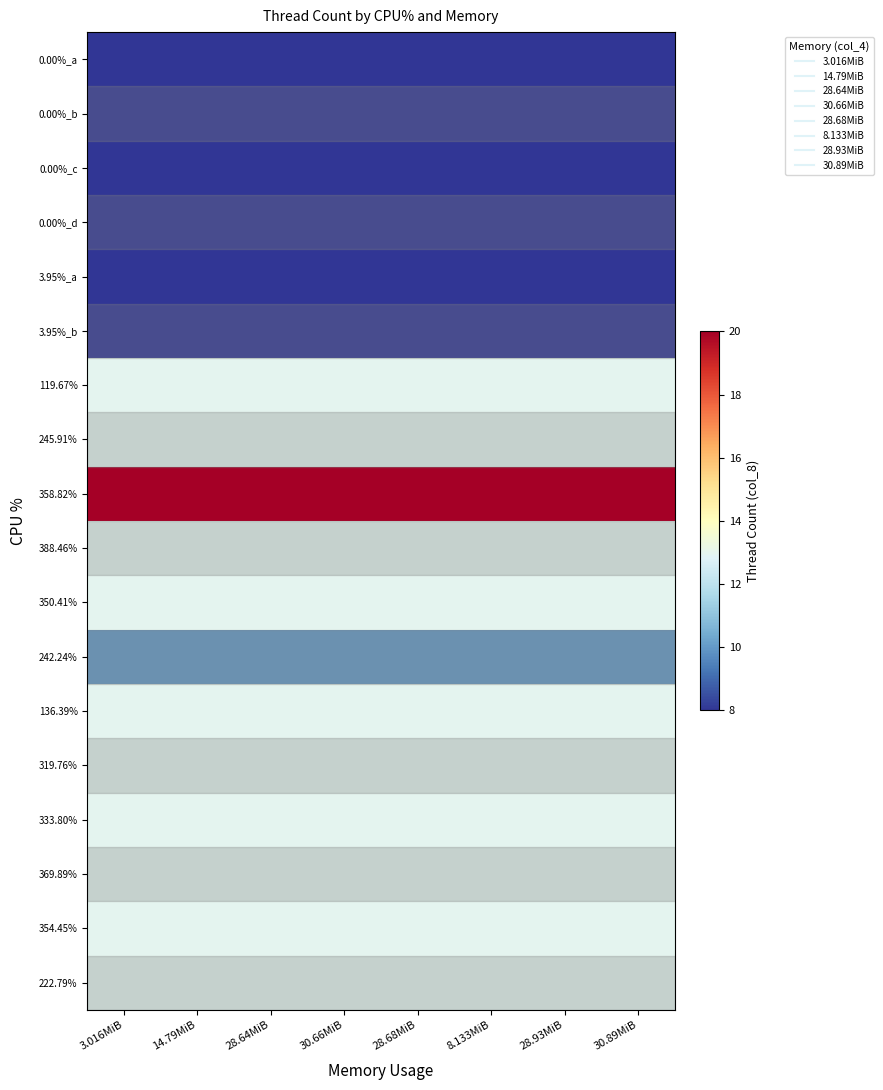

Reading left to right, list all the values displayed in this chart.

0.00%_a: 3.016MiB=8	14.79MiB=8	28.64MiB=8	30.66MiB=8	28.68MiB=8	8.133MiB=8	28.93MiB=8	30.89MiB=8
0.00%_b: 3.016MiB=8	14.79MiB=8	28.64MiB=8	30.66MiB=8	28.68MiB=8	8.133MiB=8	28.93MiB=8	30.89MiB=8
0.00%_c: 3.016MiB=8	14.79MiB=8	28.64MiB=8	30.66MiB=8	28.68MiB=8	8.133MiB=8	28.93MiB=8	30.89MiB=8
0.00%_d: 3.016MiB=8	14.79MiB=8	28.64MiB=8	30.66MiB=8	28.68MiB=8	8.133MiB=8	28.93MiB=8	30.89MiB=8
3.95%_a: 3.016MiB=8	14.79MiB=8	28.64MiB=8	30.66MiB=8	28.68MiB=8	8.133MiB=8	28.93MiB=8	30.89MiB=8
3.95%_b: 3.016MiB=8	14.79MiB=8	28.64MiB=8	30.66MiB=8	28.68MiB=8	8.133MiB=8	28.93MiB=8	30.89MiB=8
119.67%: 3.016MiB=13	14.79MiB=13	28.64MiB=13	30.66MiB=13	28.68MiB=13	8.133MiB=13	28.93MiB=13	30.89MiB=13
245.91%: 3.016MiB=13	14.79MiB=13	28.64MiB=13	30.66MiB=13	28.68MiB=13	8.133MiB=13	28.93MiB=13	30.89MiB=13
358.82%: 3.016MiB=20	14.79MiB=20	28.64MiB=20	30.66MiB=20	28.68MiB=20	8.133MiB=20	28.93MiB=20	30.89MiB=20
388.46%: 3.016MiB=13	14.79MiB=13	28.64MiB=13	30.66MiB=13	28.68MiB=13	8.133MiB=13	28.93MiB=13	30.89MiB=13
350.41%: 3.016MiB=13	14.79MiB=13	28.64MiB=13	30.66MiB=13	28.68MiB=13	8.133MiB=13	28.93MiB=13	30.89MiB=13
242.24%: 3.016MiB=10	14.79MiB=10	28.64MiB=10	30.66MiB=10	28.68MiB=10	8.133MiB=10	28.93MiB=10	30.89MiB=10
136.39%: 3.016MiB=13	14.79MiB=13	28.64MiB=13	30.66MiB=13	28.68MiB=13	8.133MiB=13	28.93MiB=13	30.89MiB=13
319.76%: 3.016MiB=13	14.79MiB=13	28.64MiB=13	30.66MiB=13	28.68MiB=13	8.133MiB=13	28.93MiB=13	30.89MiB=13
333.80%: 3.016MiB=13	14.79MiB=13	28.64MiB=13	30.66MiB=13	28.68MiB=13	8.133MiB=13	28.93MiB=13	30.89MiB=13
369.89%: 3.016MiB=13	14.79MiB=13	28.64MiB=13	30.66MiB=13	28.68MiB=13	8.133MiB=13	28.93MiB=13	30.89MiB=13
354.45%: 3.016MiB=13	14.79MiB=13	28.64MiB=13	30.66MiB=13	28.68MiB=13	8.133MiB=13	28.93MiB=13	30.89MiB=13
222.79%: 3.016MiB=13	14.79MiB=13	28.64MiB=13	30.66MiB=13	28.68MiB=13	8.133MiB=13	28.93MiB=13	30.89MiB=13